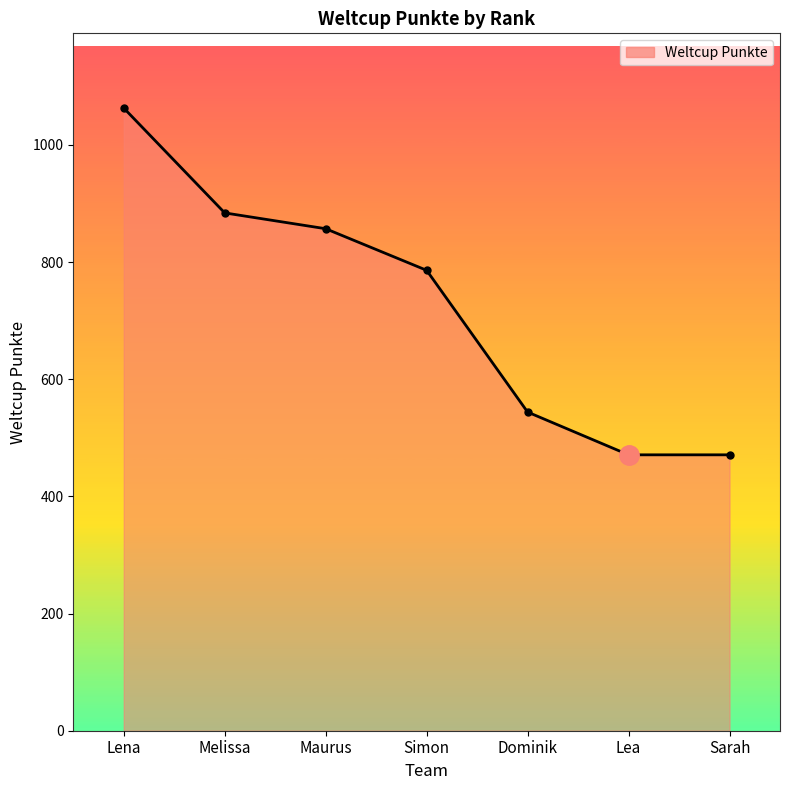

Where is the data nearest to the value 767?

Simon